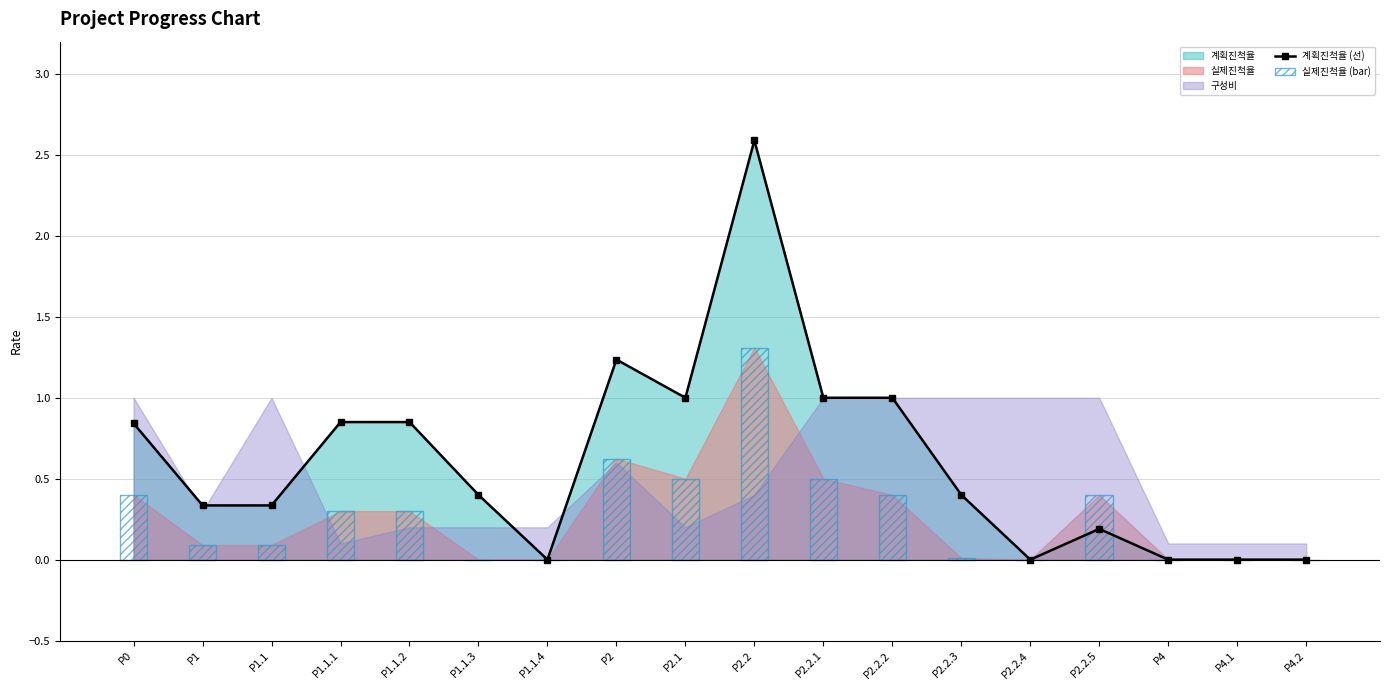

How many values are above zero?

13